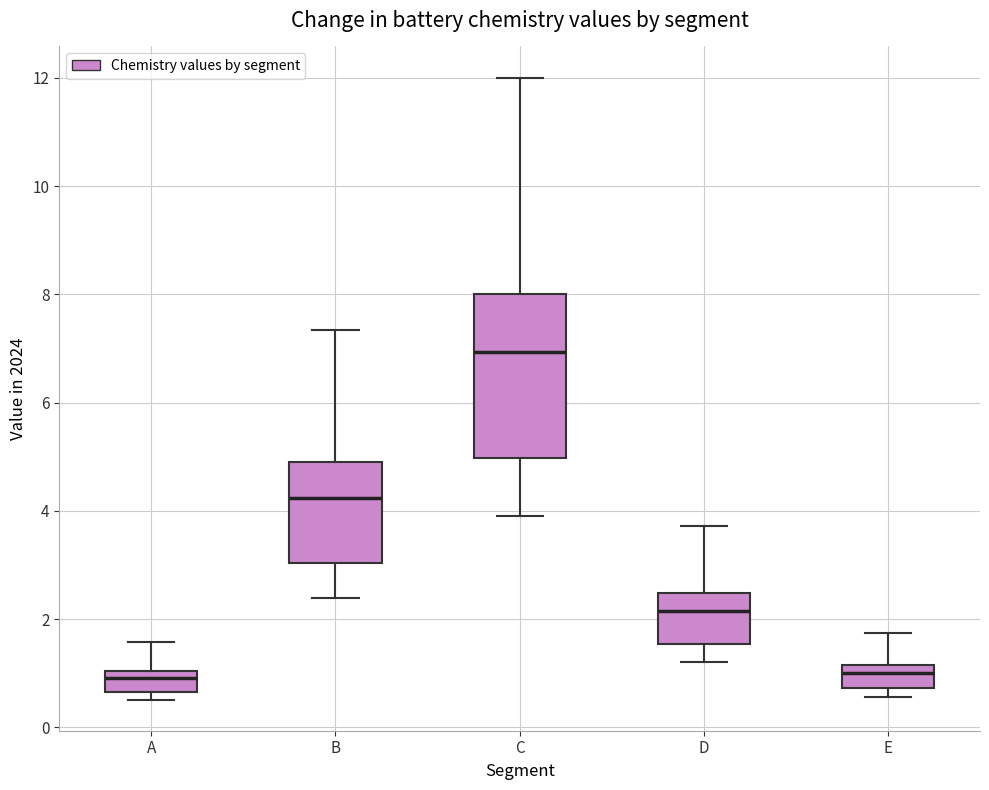

Reading left to right, read every box against the y-axis: the position of its median line, the range the box covers, and the ends of its whiskers. The values are not printed on the chart, so give them approximately, as read against the axis.

A: median 1.0 (inside the box), box 0.6 to 1.0, whiskers 0.6 (just below the box's lower edge) to 1.6
B: median 4.2, box 3.0 to 4.8, whiskers 2.4 to 7.4
C: median 7.0, box 5.0 to 8.0, whiskers 4.0 to 12.0
D: median 2.2, box 1.6 to 2.4, whiskers 1.2 to 3.8
E: median 1.0, box 0.8 to 1.2, whiskers 0.6 to 1.8